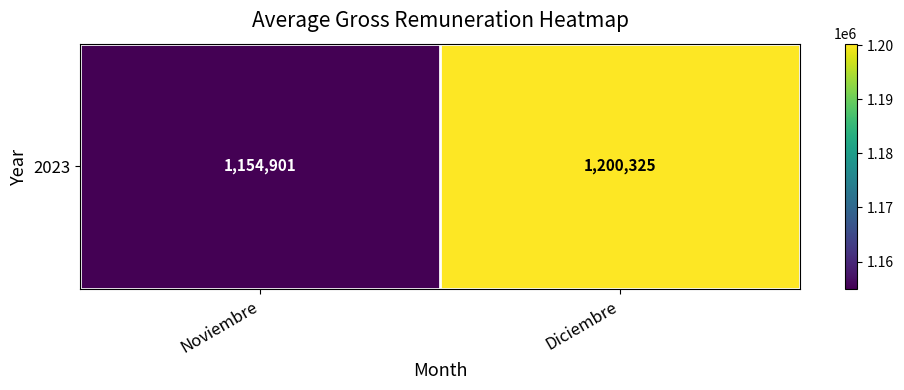

At which label is the value closest to 1177612?

Noviembre